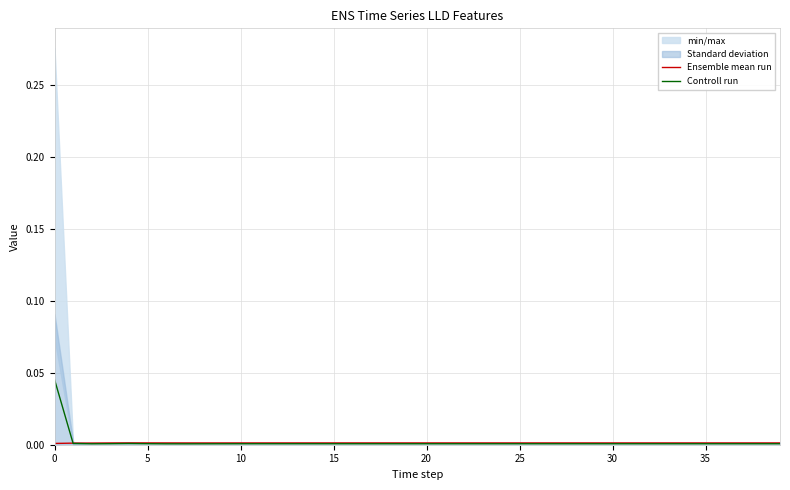

In Ensemble mean run, how many points are higher than both neighbors (excluding endpoints)?

3